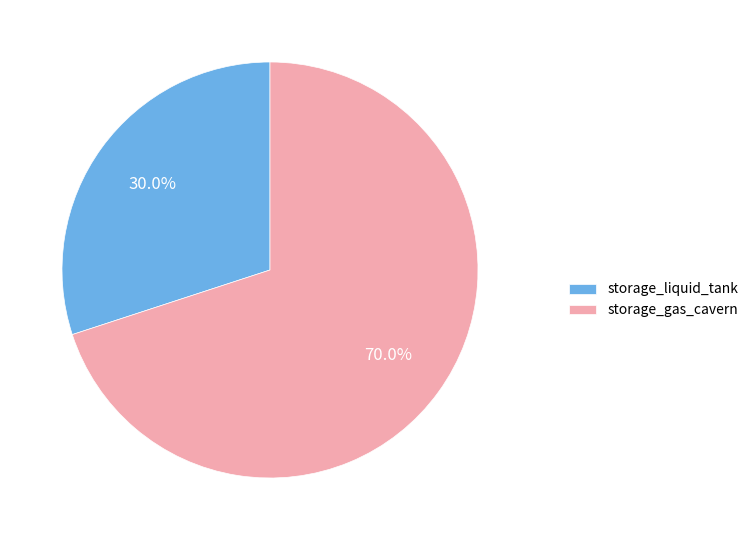

Count the number of slices in the pie.

2